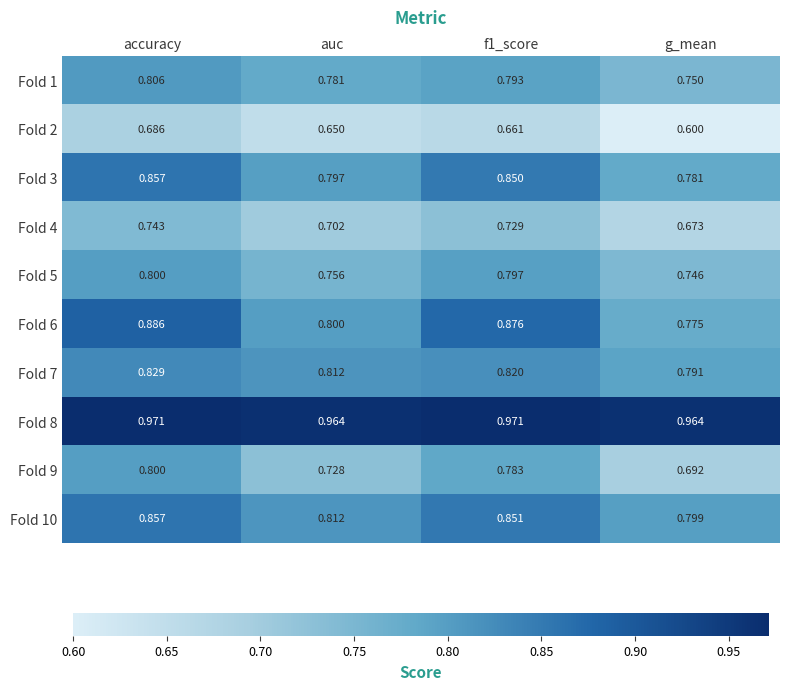

Where is Fold 2 nearest to the value 0?

g_mean